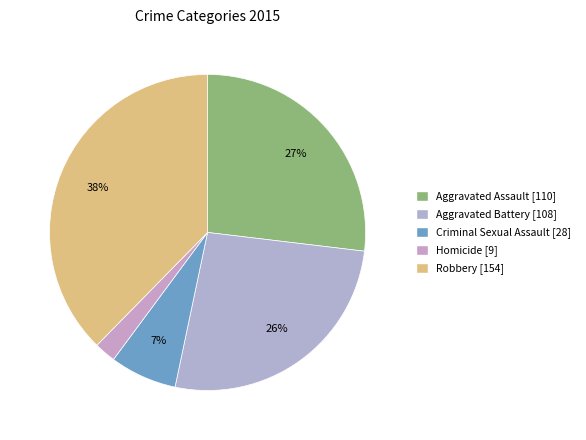

How many segments does this pie chart have?

5